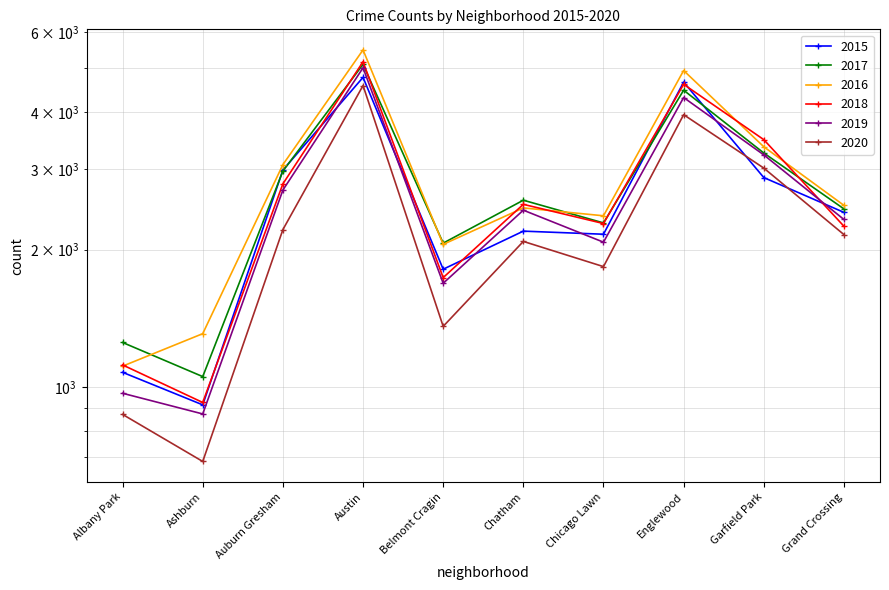

How many lines are shown in the chart?

6